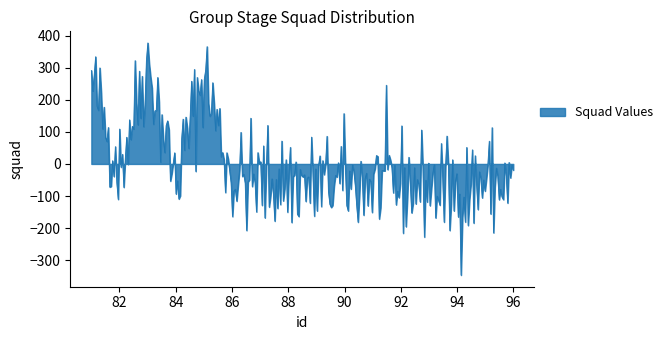

What is the greatest value displayed?

376.9